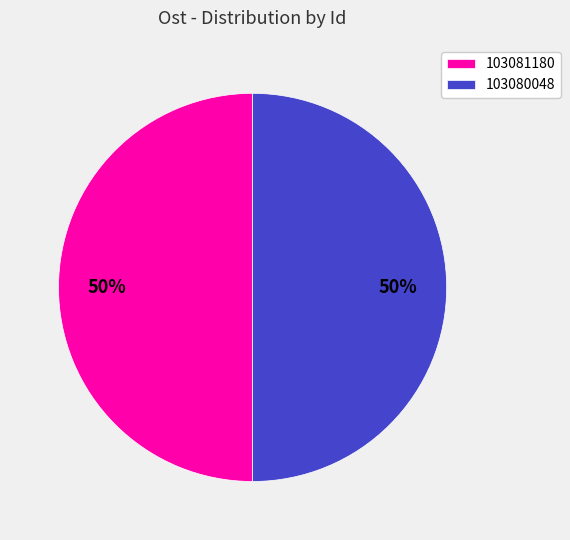

To the nearest percent, what percentage of the pie is 103081180?

50%